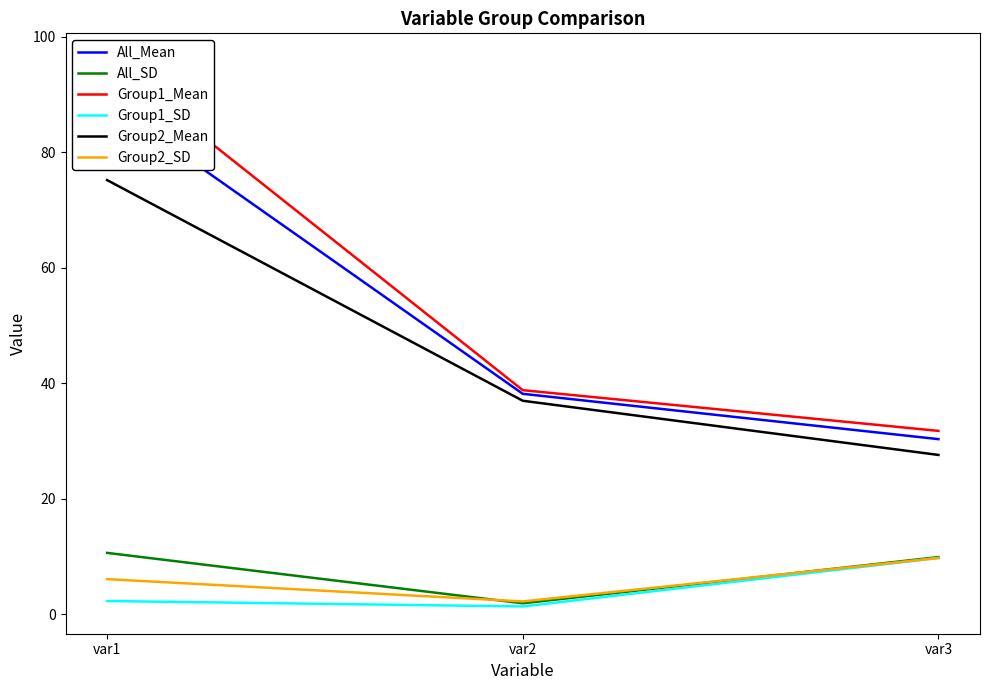

What is the difference between the maximum and minimum values in the Group2_Mean series?

47.6